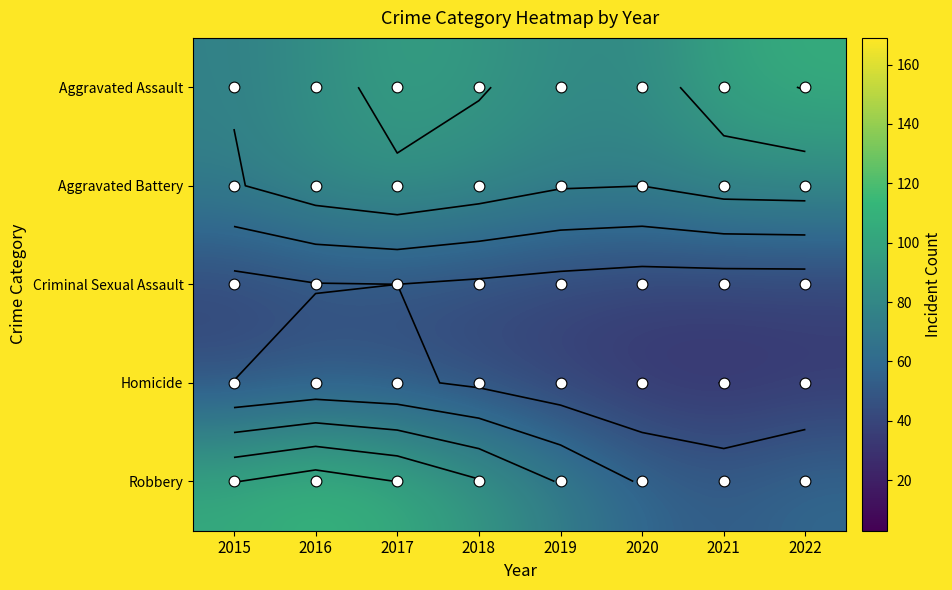

Count the number of data series in this chart.

5